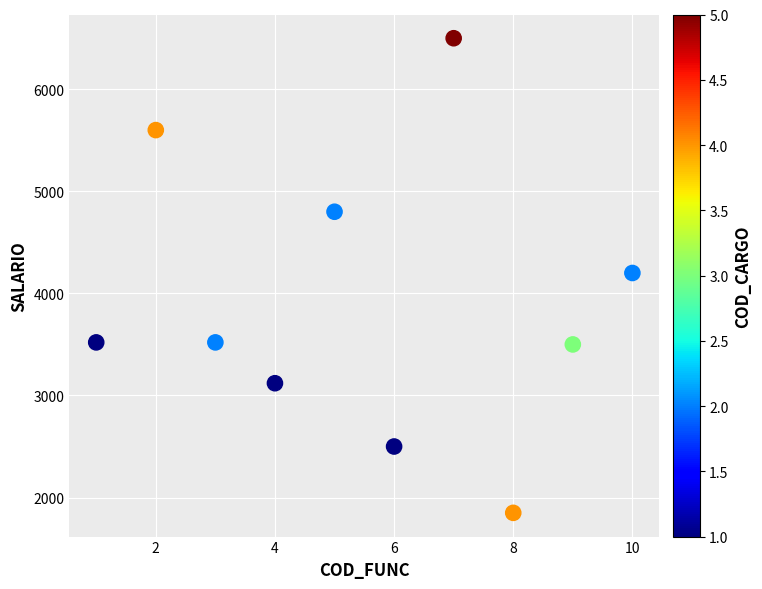

What is the average Y value?

3911